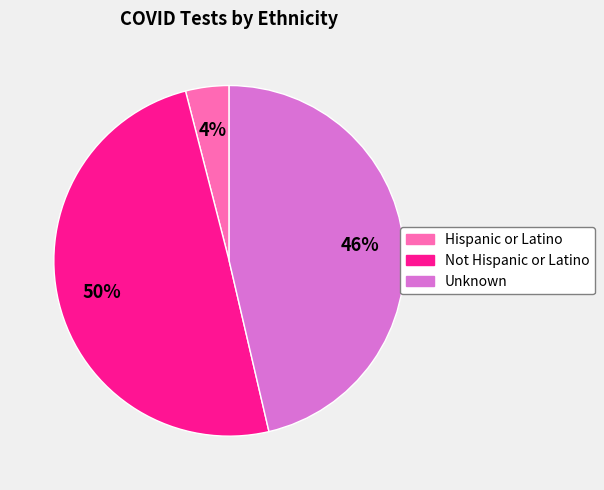

To the nearest percent, what is the difference between the largest and smallest slice percentages?

46%